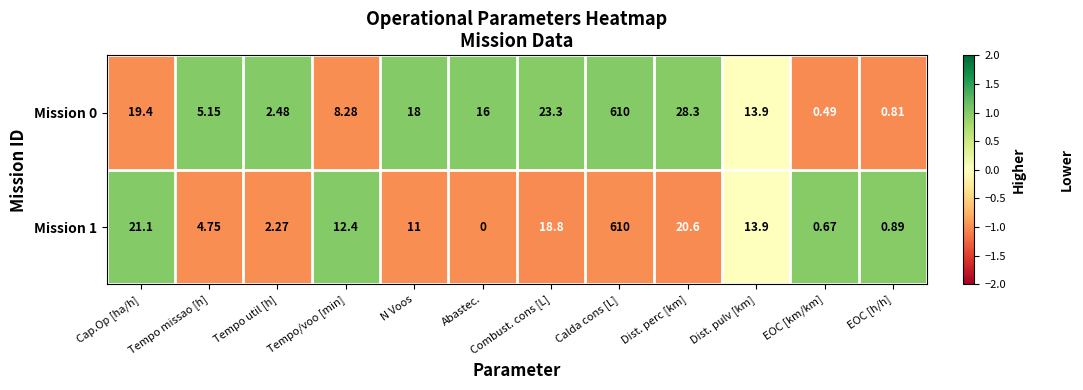

At which label does Mission 0 first exceed 16?

Cap.Op [ha/h]